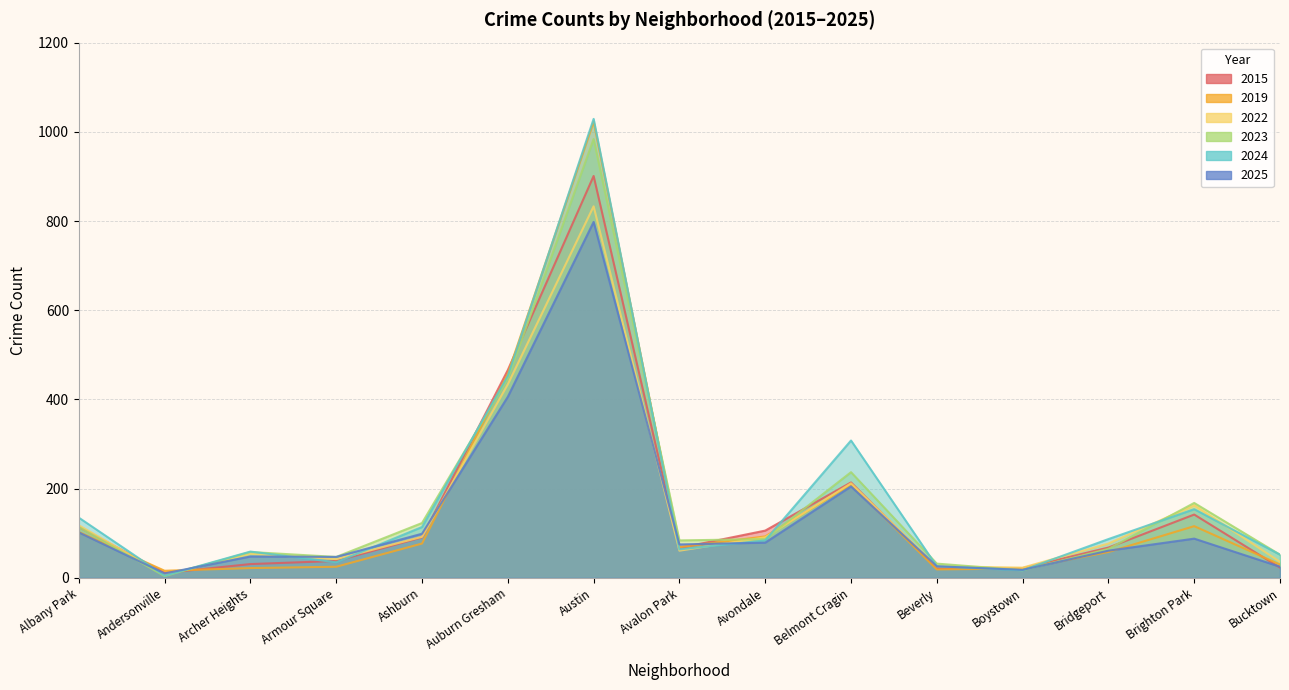

At which category does the chart reach its peak across all series?

Austin